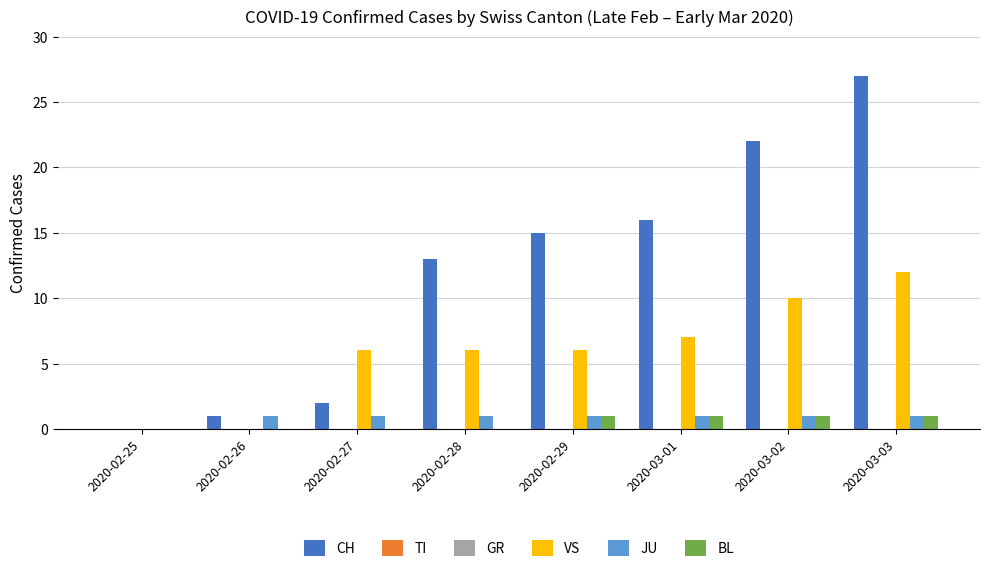

Which has a higher value, 2020-02-25 or 2020-02-28?

2020-02-28